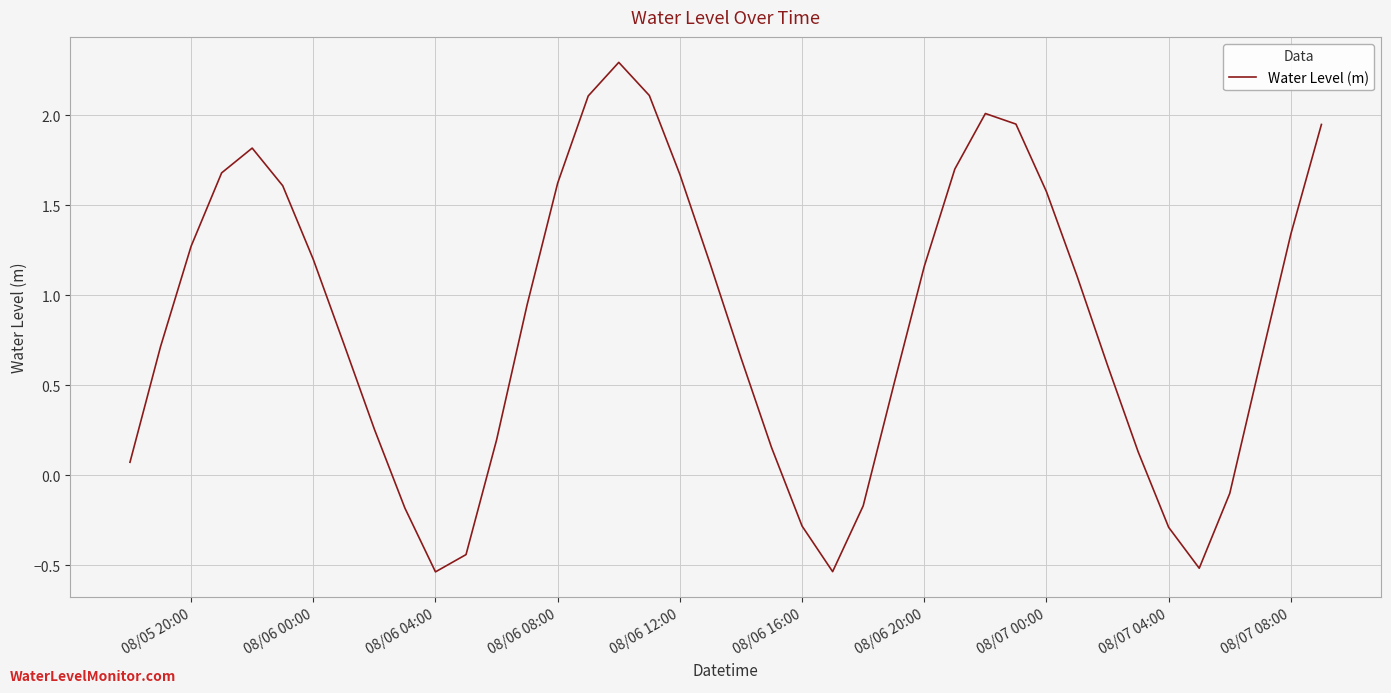

What is the difference between the maximum and minimum values?

2.8